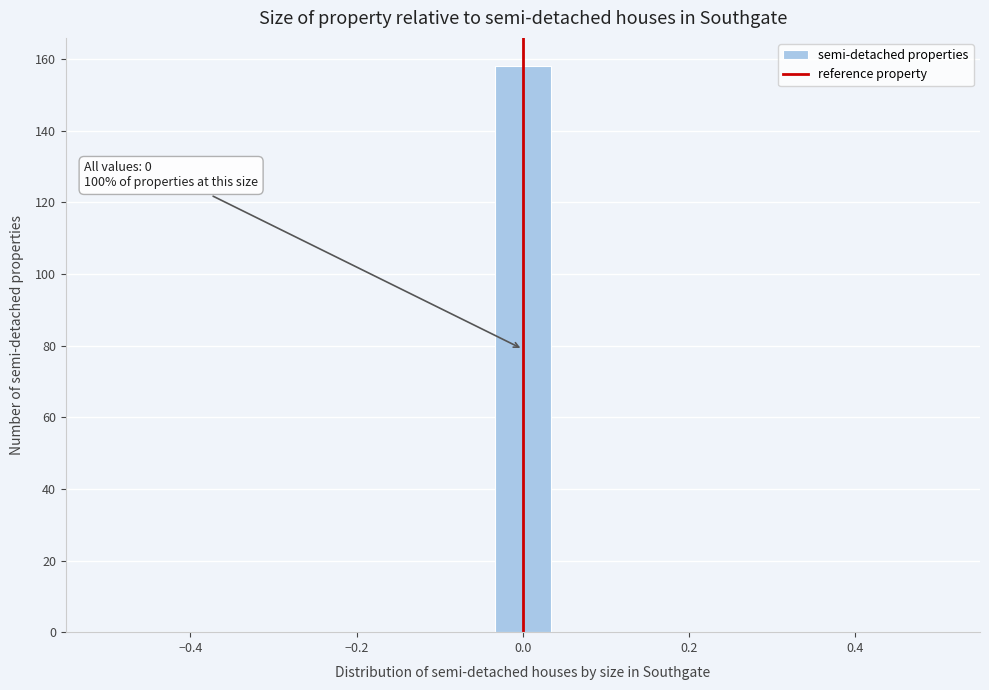

Read against the x-axis, roughly where is the centre of the tallest bar?

0.00